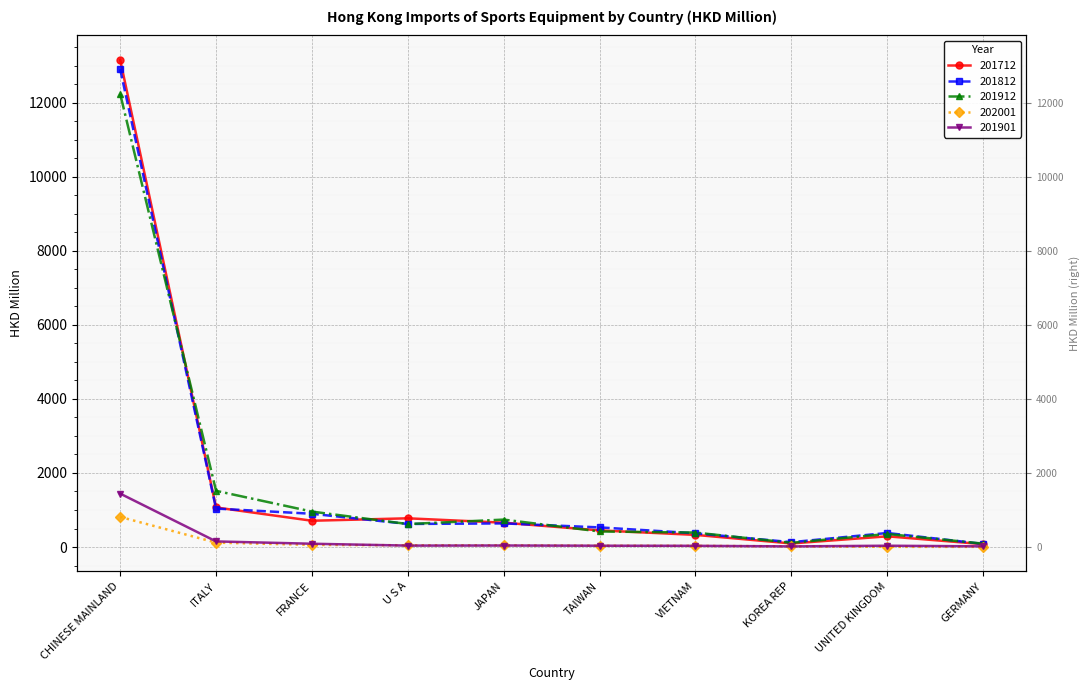

Is it true that 201712 equals 184.5 at UNITED KINGDOM?

False